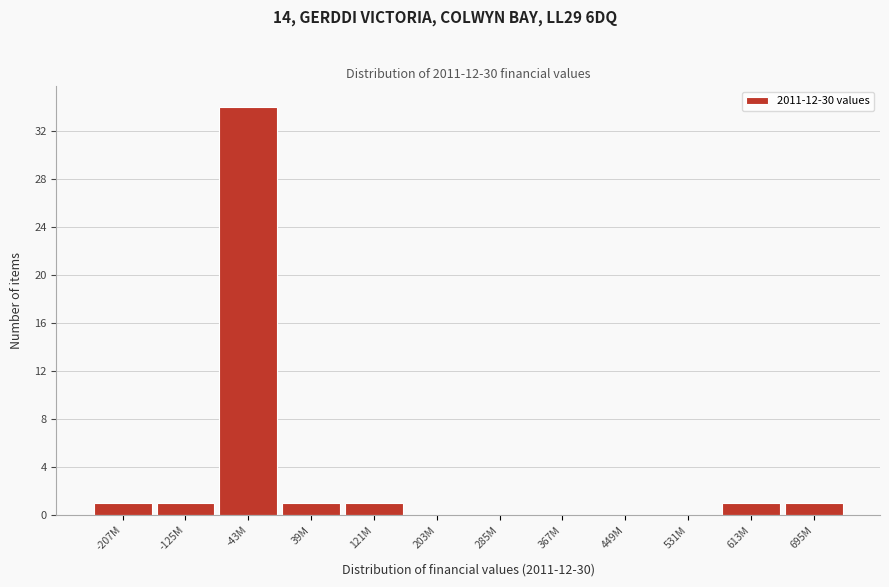

Reading left to right, transcribe all the data shown in this chart.

-207M=1	-125M=1	-43M=34	39M=1	121M=1	203M=0	285M=0	367M=0	449M=0	531M=0	613M=1	695M=1